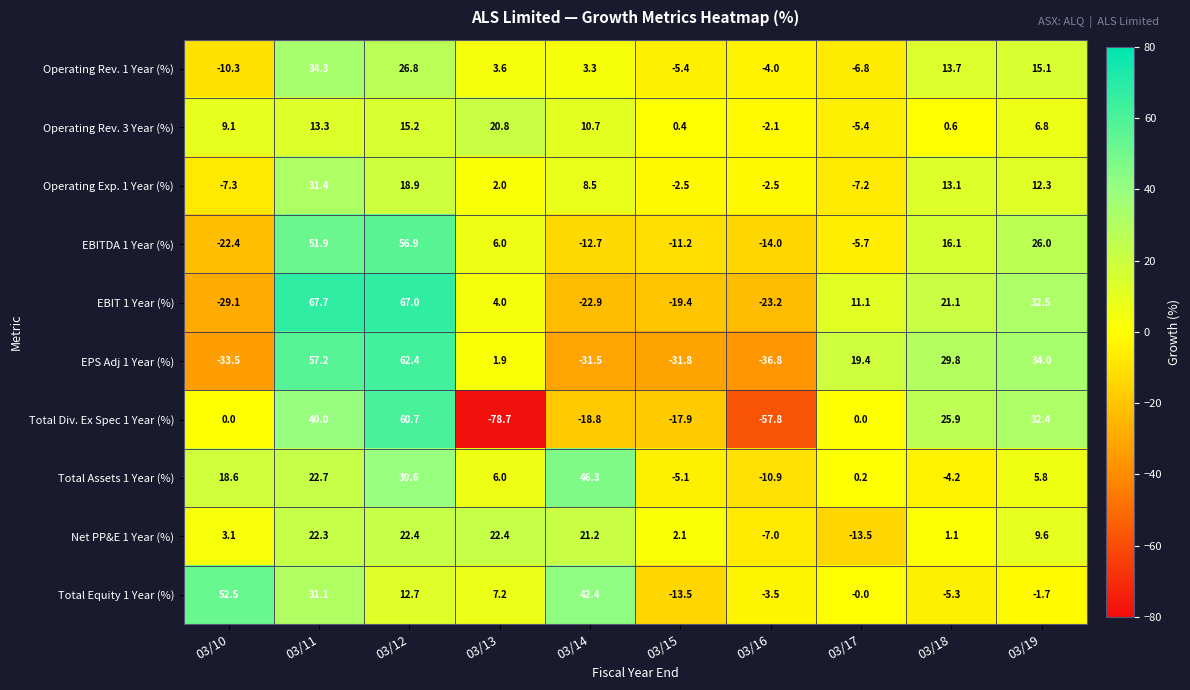

At which category is the sum across all series the highest?

03/12